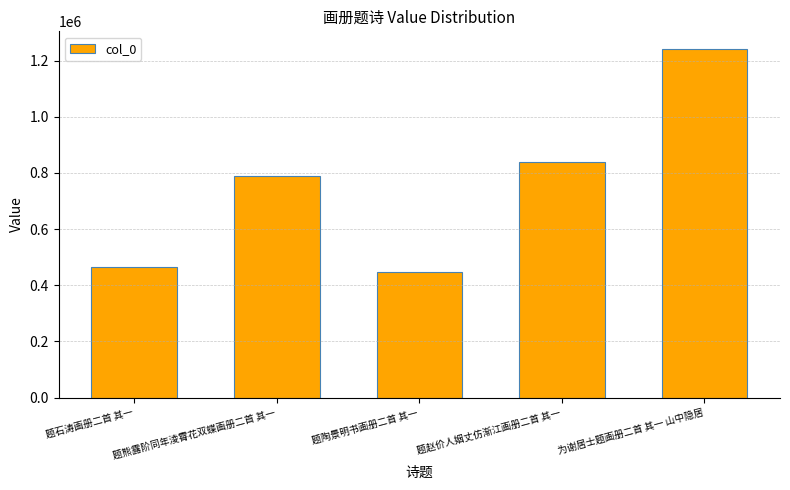

What position from the left is 为谢居士题画册二首 其一 山中隐居?

5